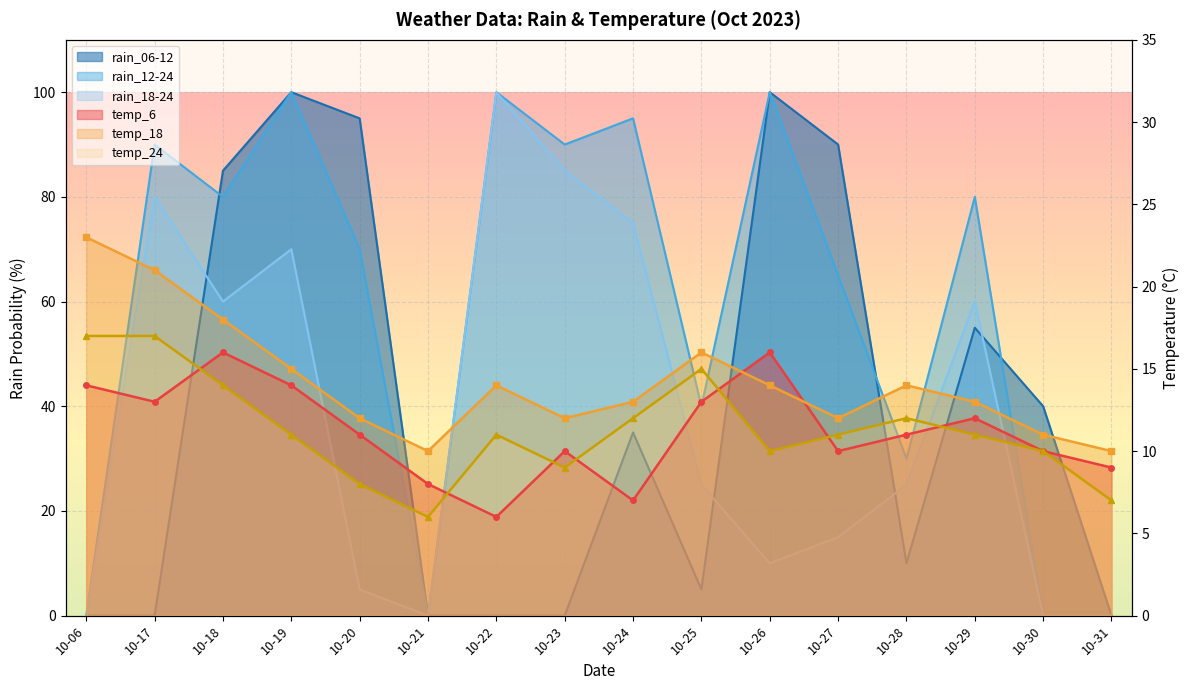

What is the total value across all series at 10-30?

71